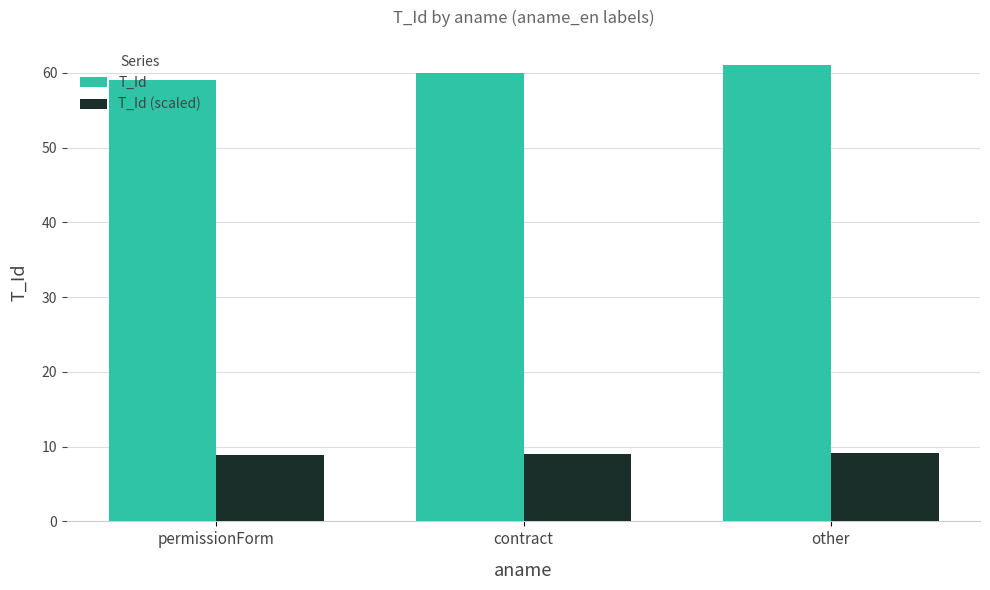

Which category has the highest value across all series?

other